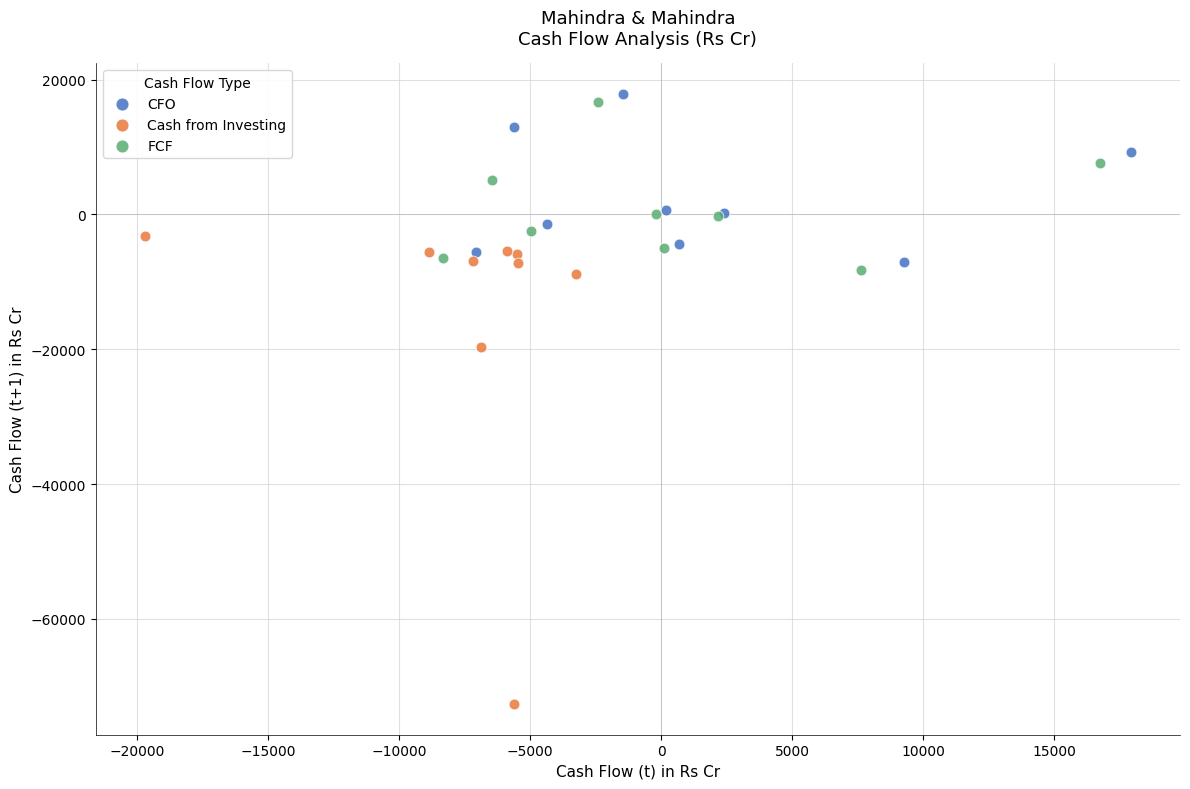

Which series has the widest spread of Y values?

Cash from Investing